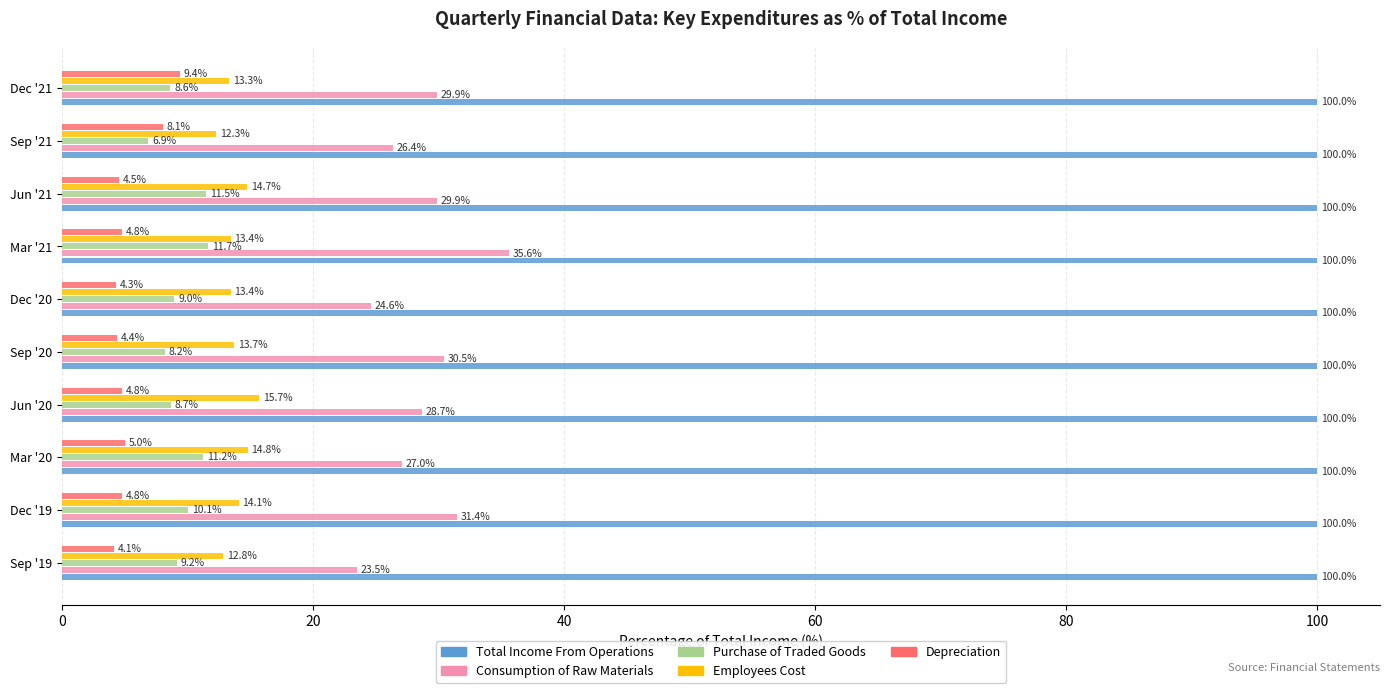

What is the minimum value shown in the chart?

4.1